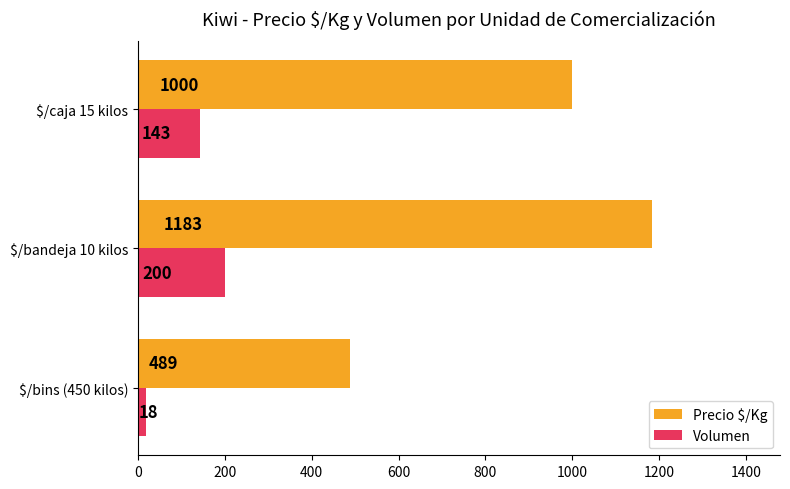

At how many categories does at least one series exceed 619?

2